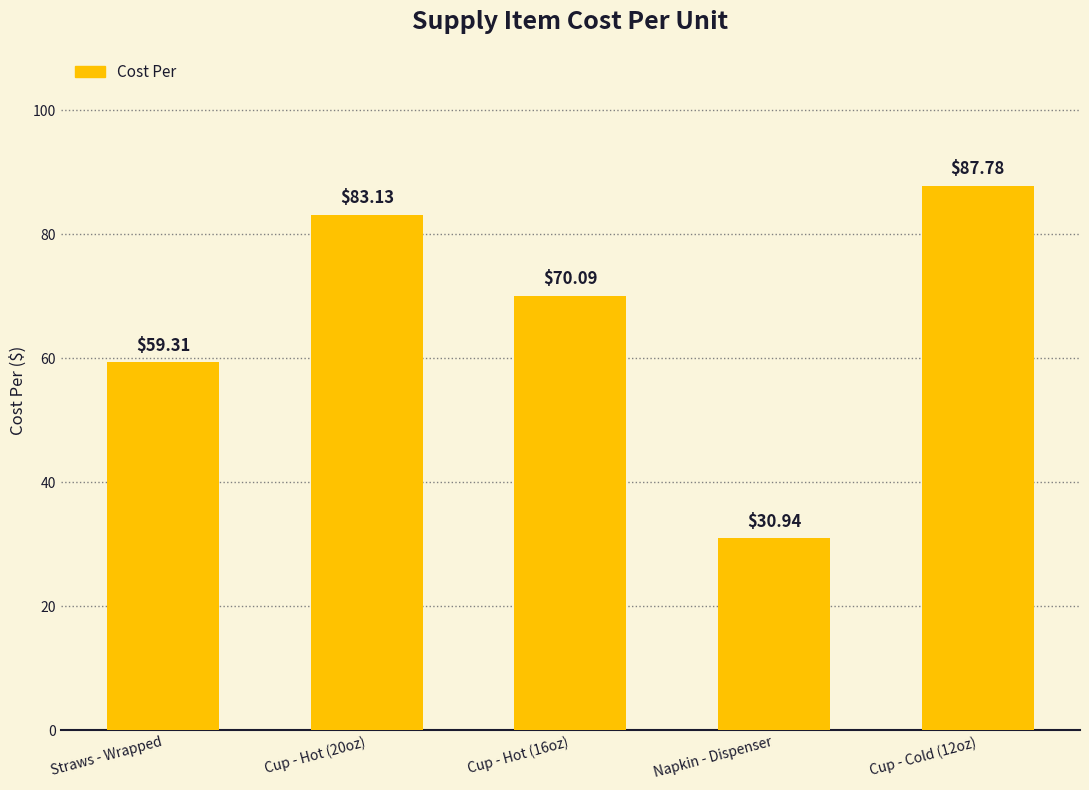

Rank the categories by value from highest to lowest.

Cup - Cold (12oz), Cup - Hot (20oz), Cup - Hot (16oz), Straws - Wrapped, Napkin - Dispenser